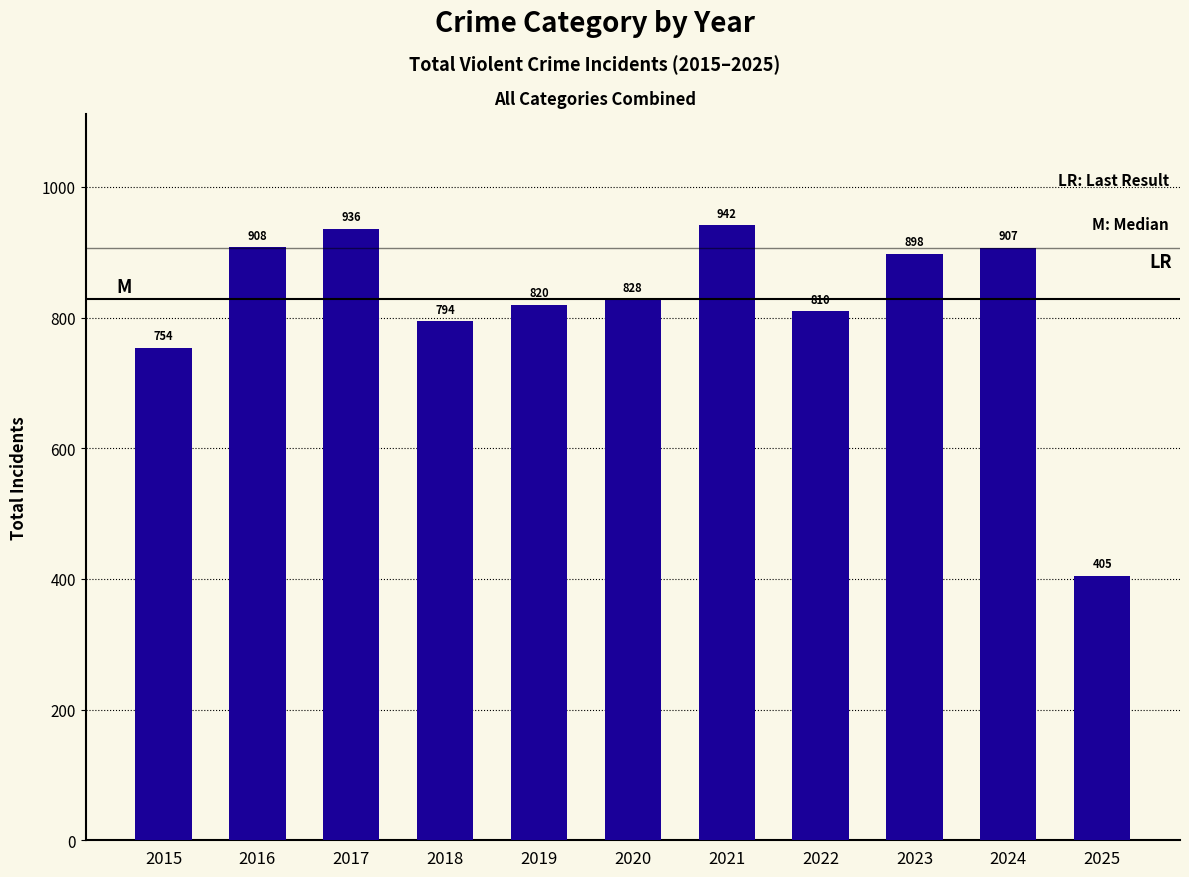

Reading left to right, what are all the values shown in this chart?

2015=754	2016=908	2017=936	2018=794	2019=820	2020=828	2021=942	2022=810	2023=898	2024=907	2025=405